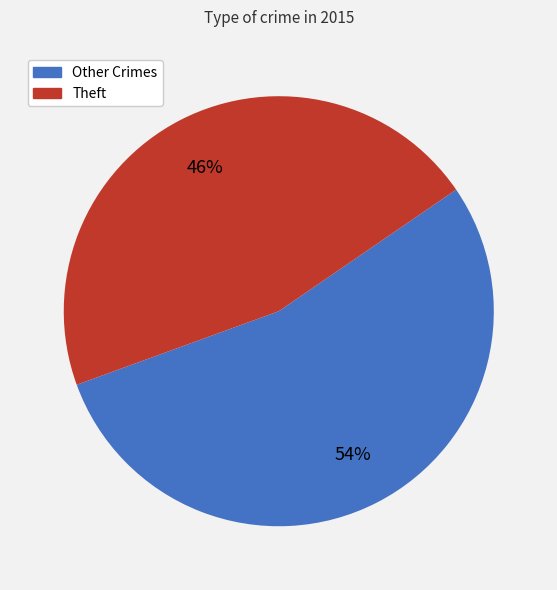

Is there a majority slice in this chart?

Yes